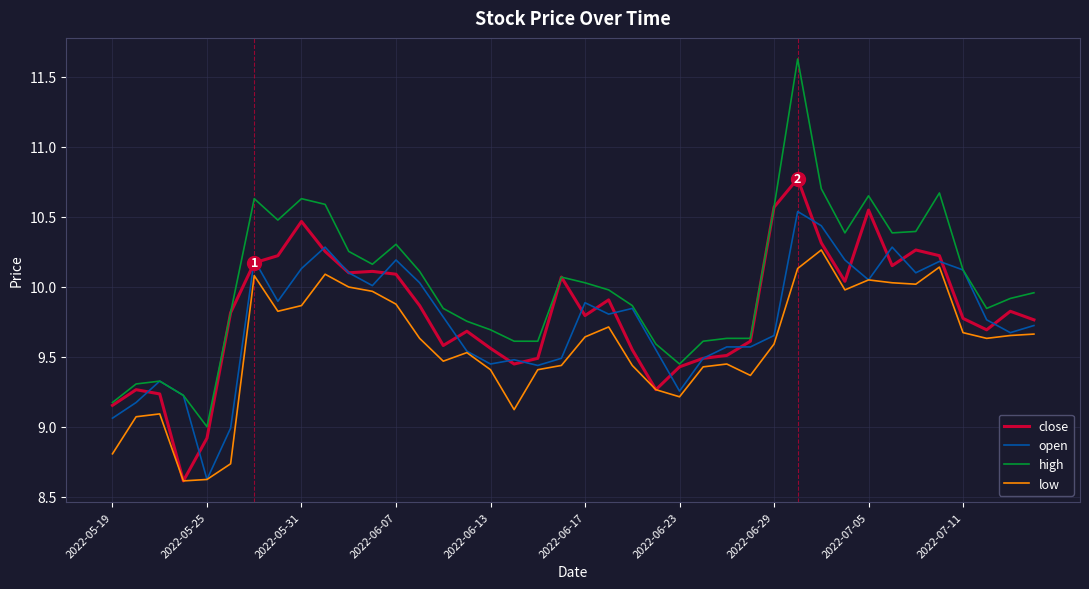

What are all the series names shown in the legend?

close, open, high, low